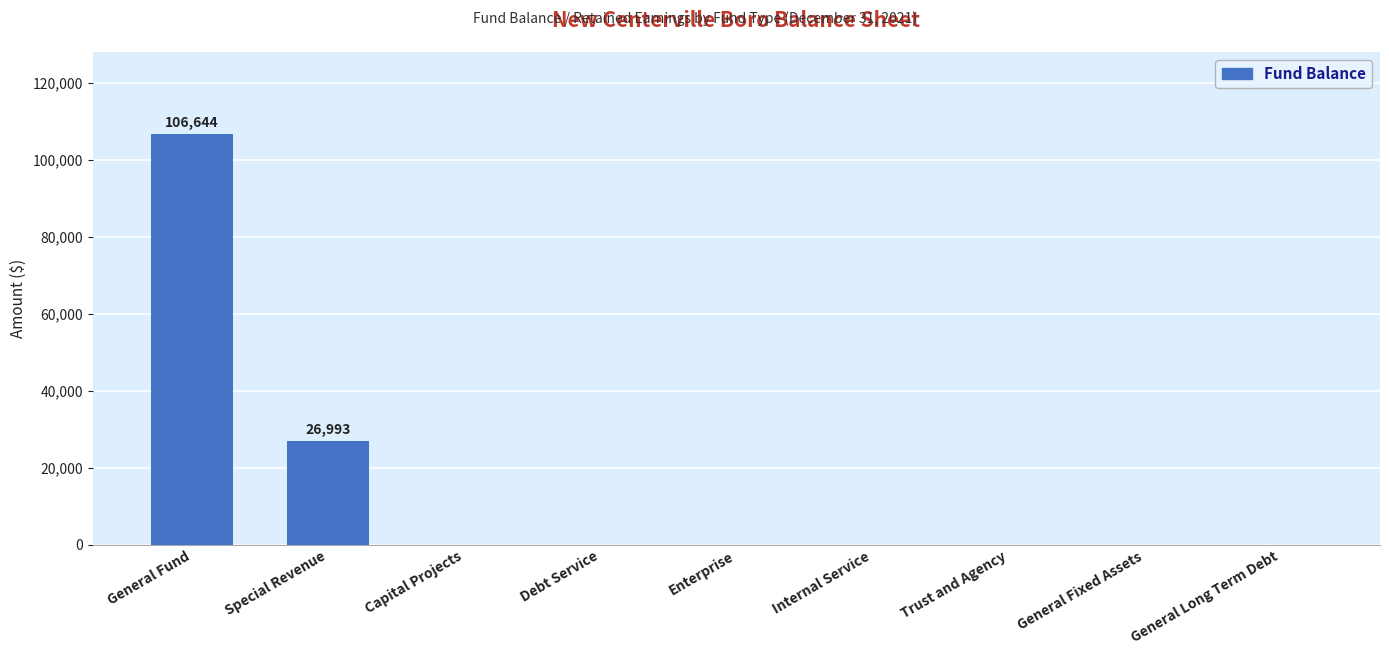

What is the approximate value at Special Revenue?

26993